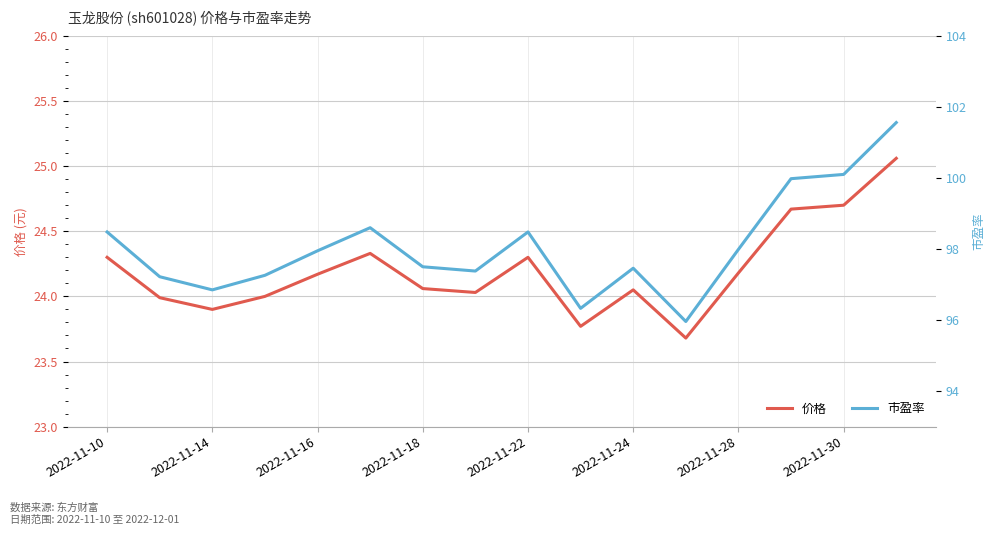

Reading left to right, list all the values displayed in this chart.

价格: 24.3	24.0	23.9	24.0	24.2	24.3	24.1	24.0	24.3	23.8	24.1	23.7	24.2	24.7	24.7	25.1
市盈率: 98.5	97.2	96.8	97.3	98.0	98.6	97.5	97.4	98.5	96.3	97.5	96.0	98.0	100.0	100.1	101.6